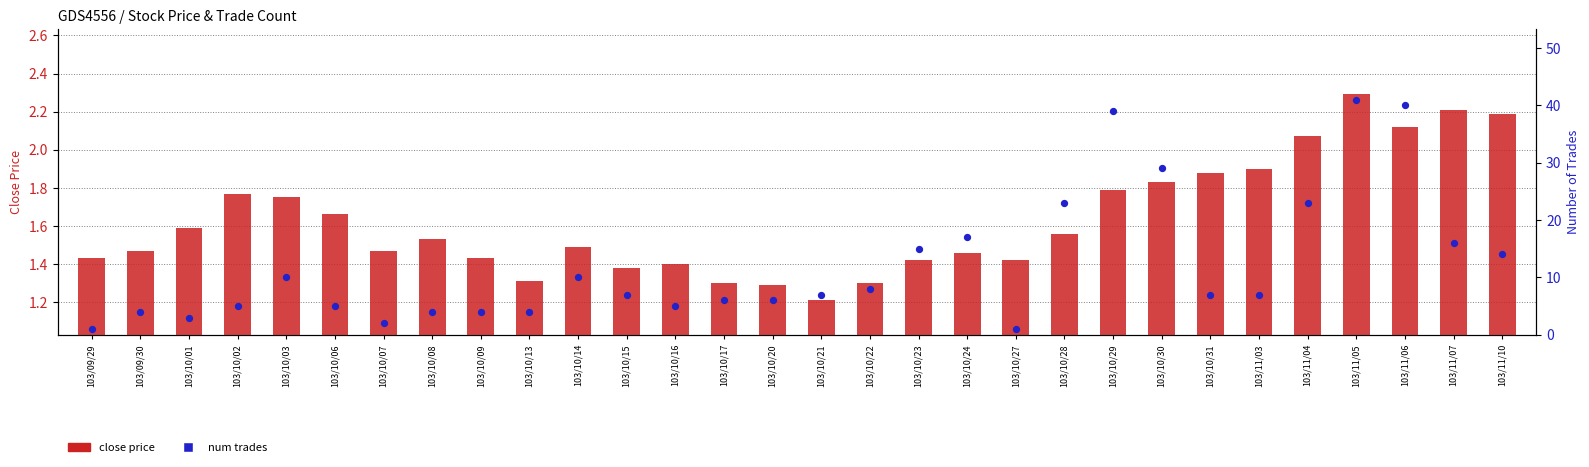

Which series contains the highest Y value?

num trades